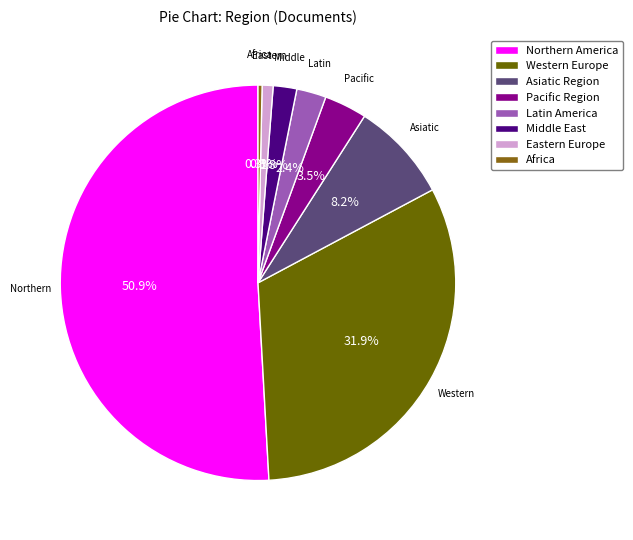

The Northern America slice represents 64% of the pie. True or false?

False